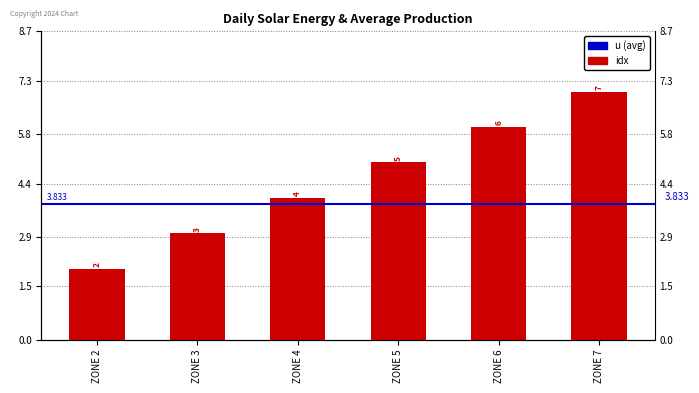

Reading left to right, extract all data points from this chart.

2	3	4	5	6	7